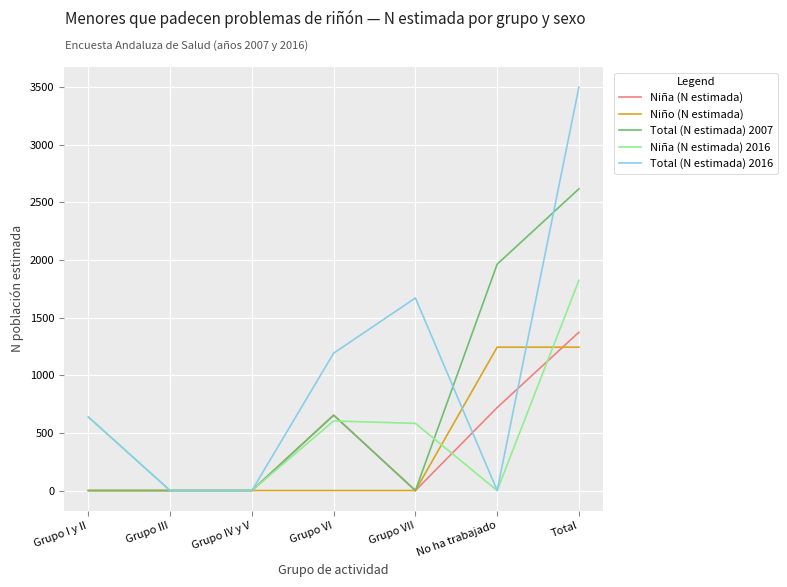

At which category does Total (N estimada) 2016 reach its first local peak?

Grupo VII